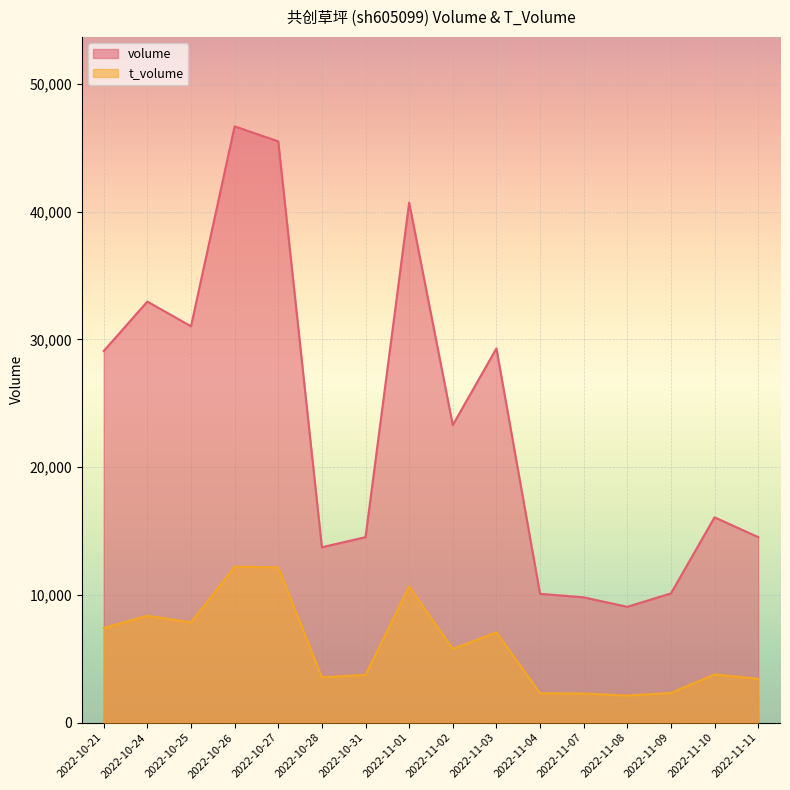

The value of t_volume at 2022-11-11 is 749. True or false?

False